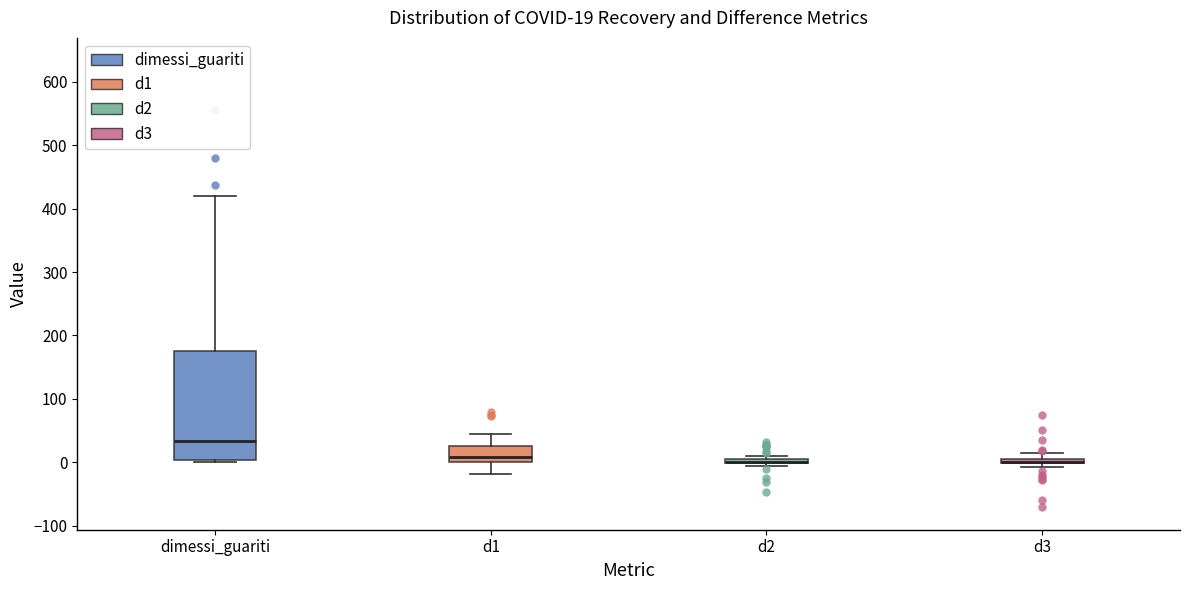

Comparing the boxes themselves (not the whiskers), which one is the tallest?

dimessi_guariti